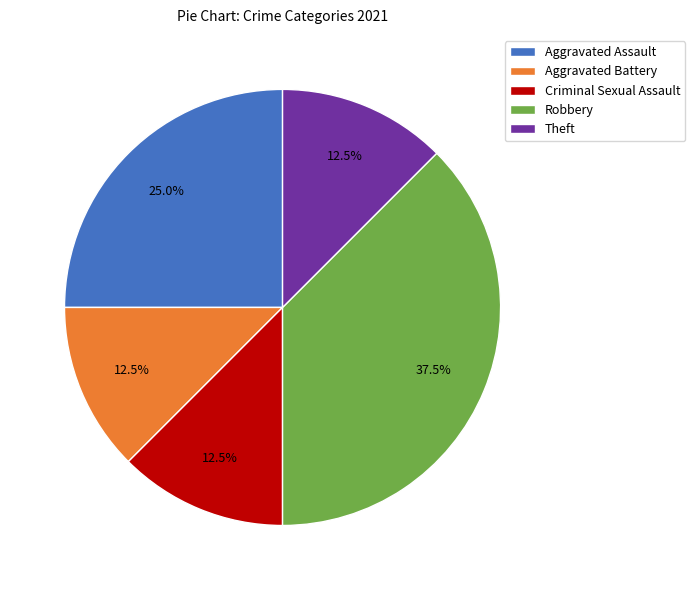

Count the number of slices in the pie.

5